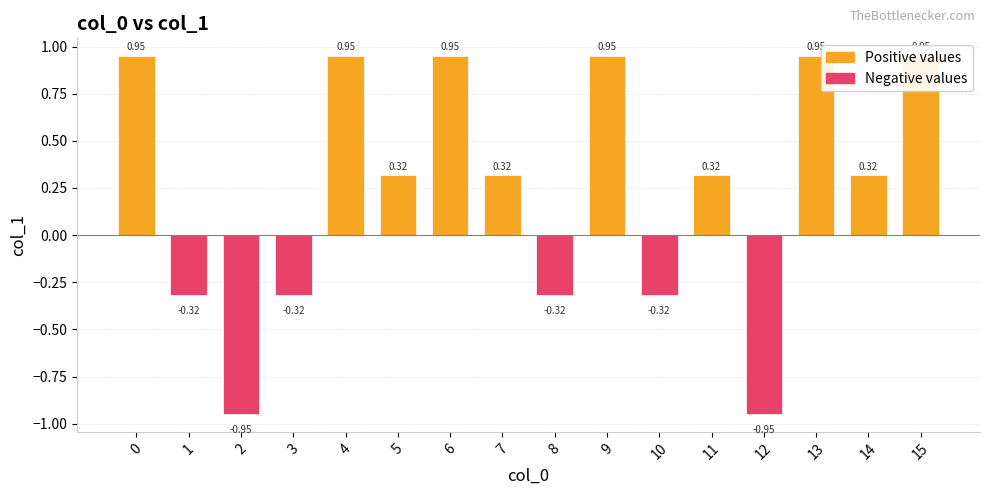

List the labels in order of value, smallest first.

2, 12, 1, 3, 8, 10, 5, 7, 11, 14, 0, 4, 6, 9, 13, 15